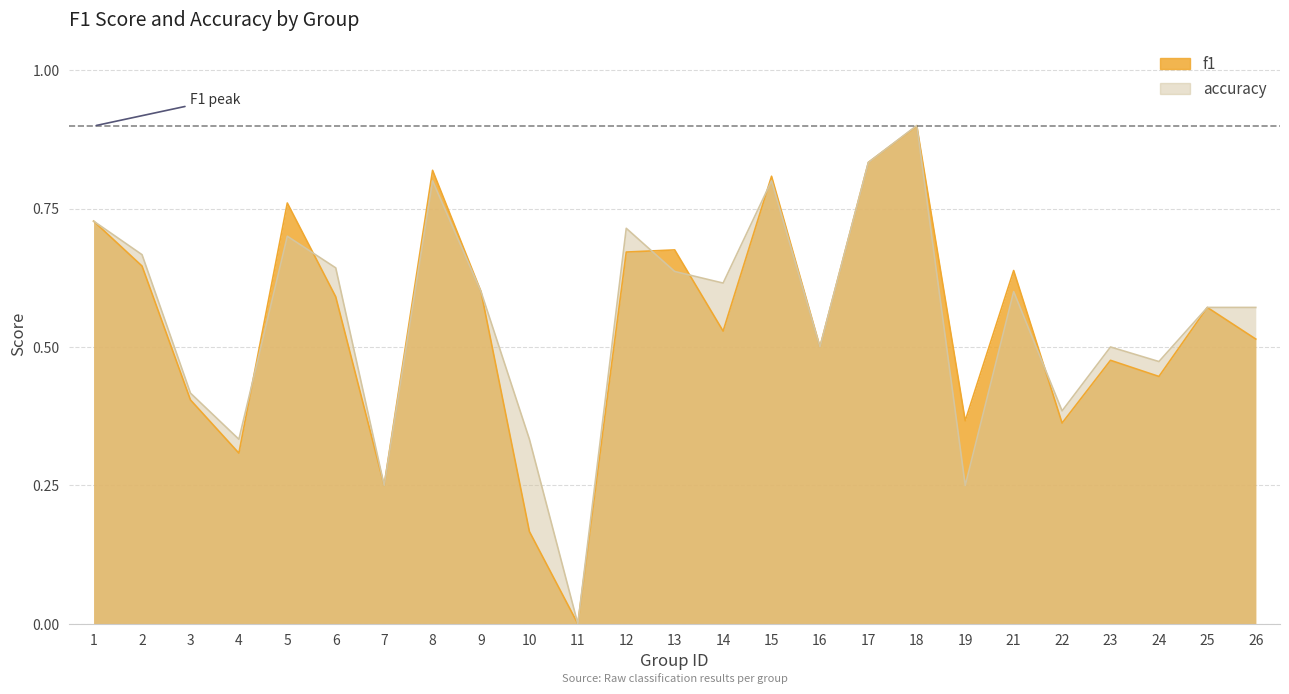

What are all the series names shown in the legend?

f1, accuracy